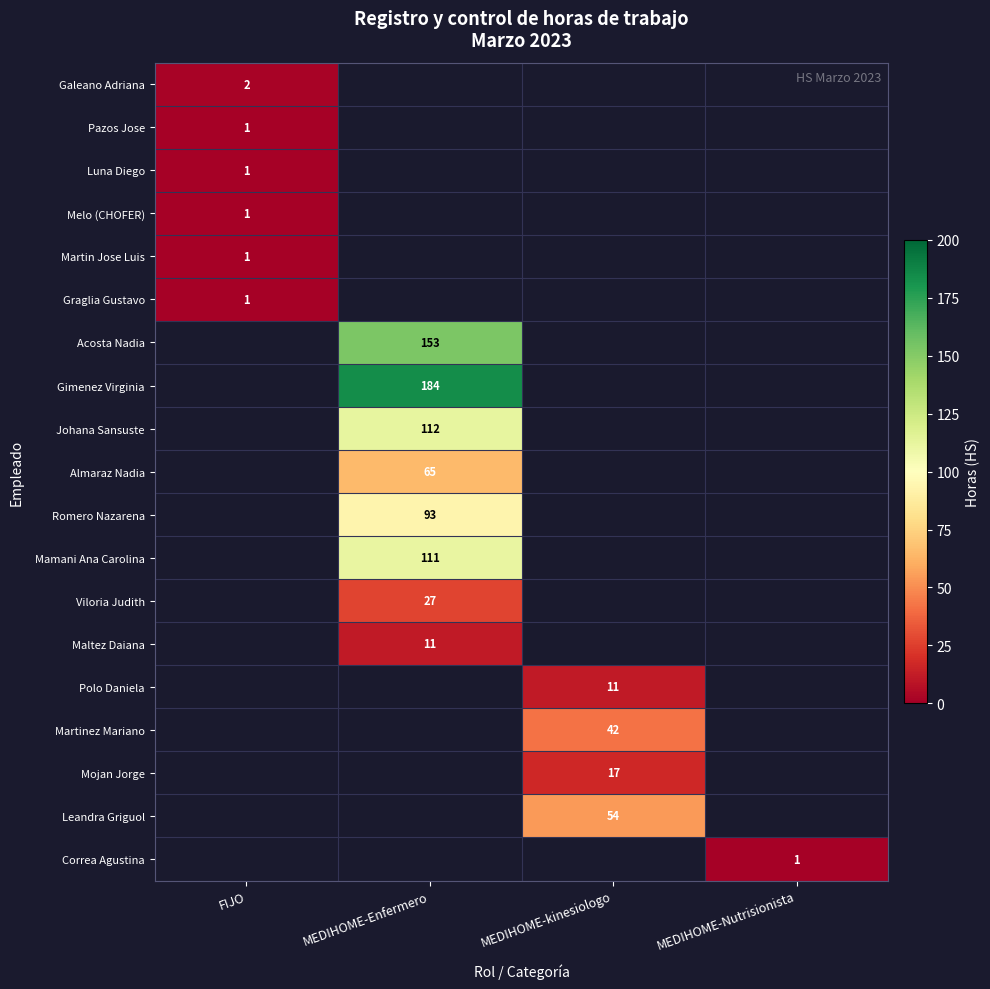

Is it true that Pazos Jose equals 1 at FIJO?

True